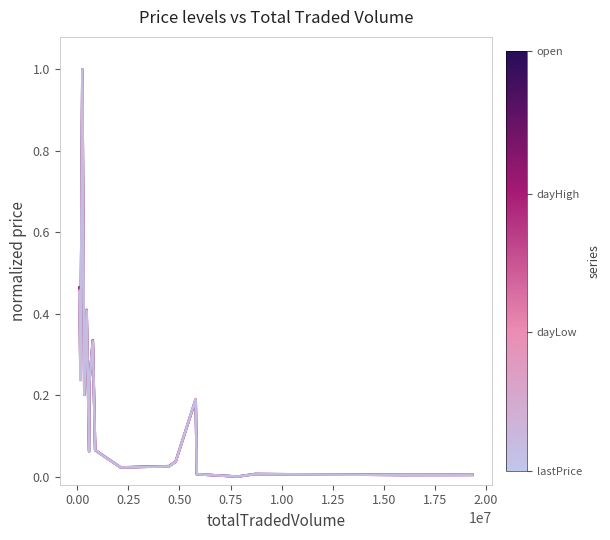

What is the greatest value displayed?

1.0